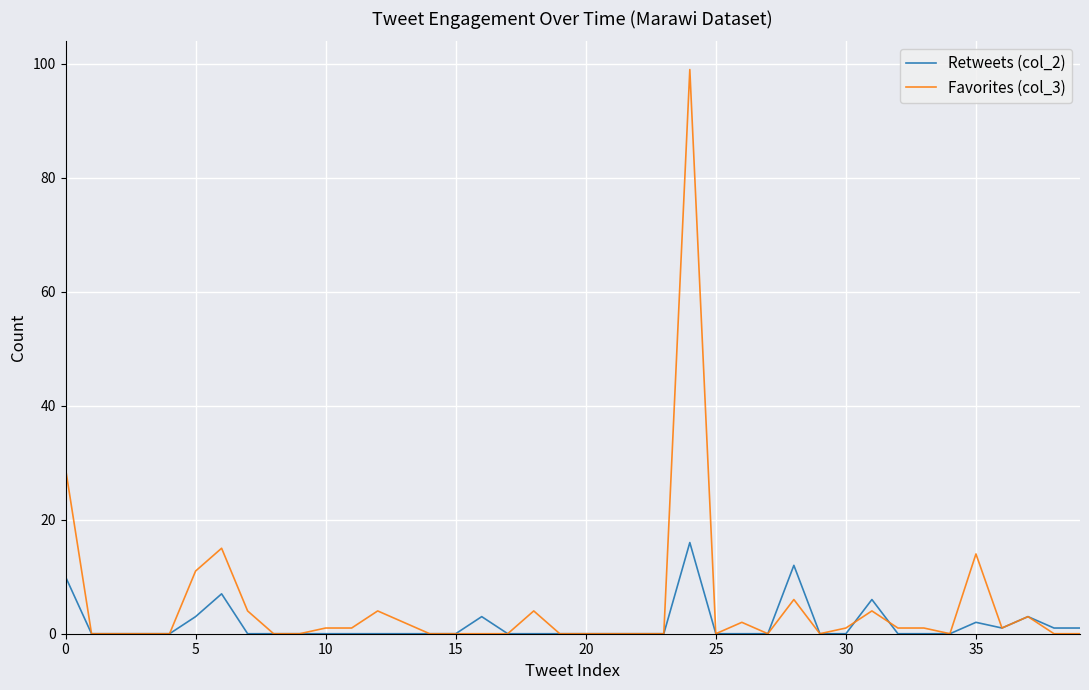

List the series in order of their overall mean, lowest first.

Retweets (col_2), Favorites (col_3)